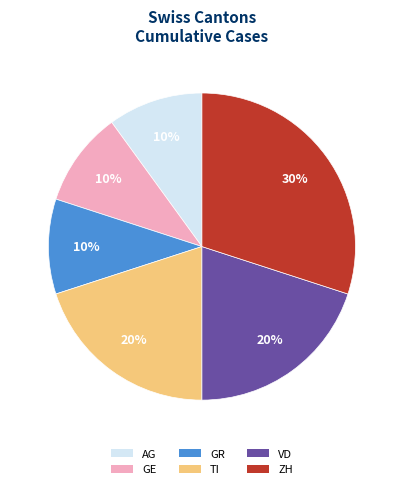

Approximately how many times larger is the value at GE compared to AG?

1.0